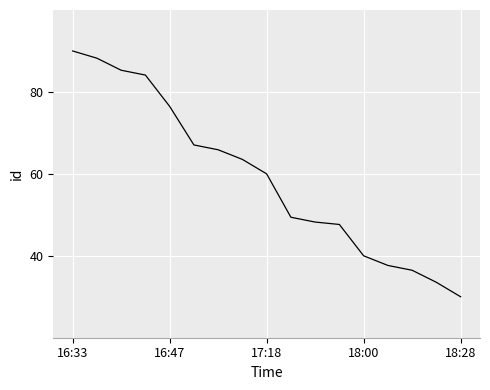

What is the difference between the maximum and minimum values?

60.0